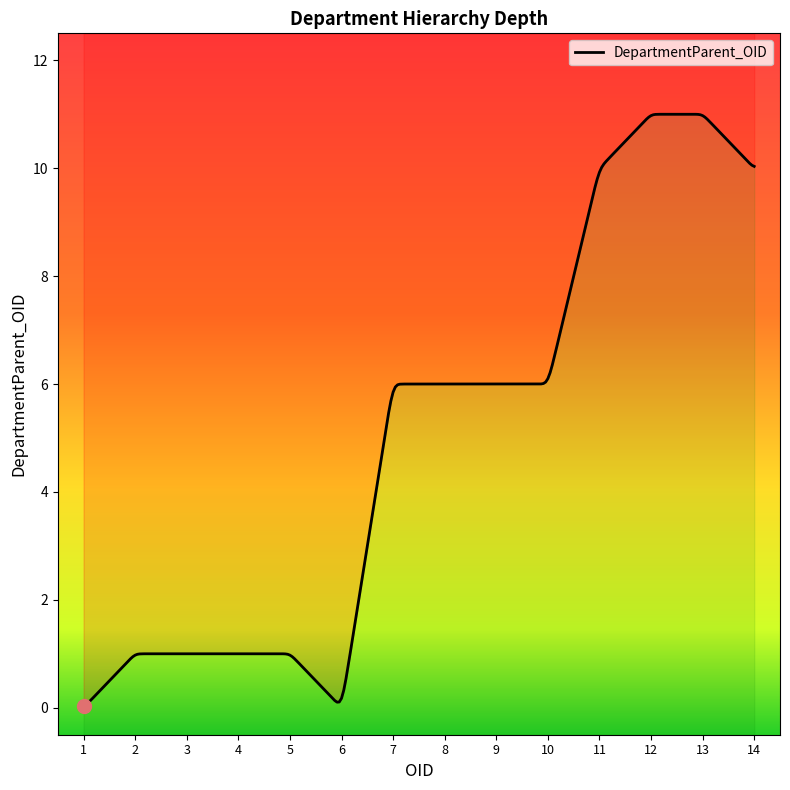

Reading left to right, extract all data points from this chart.

0	1	1	1	1	0	6	6	6	6	10	11	11	10